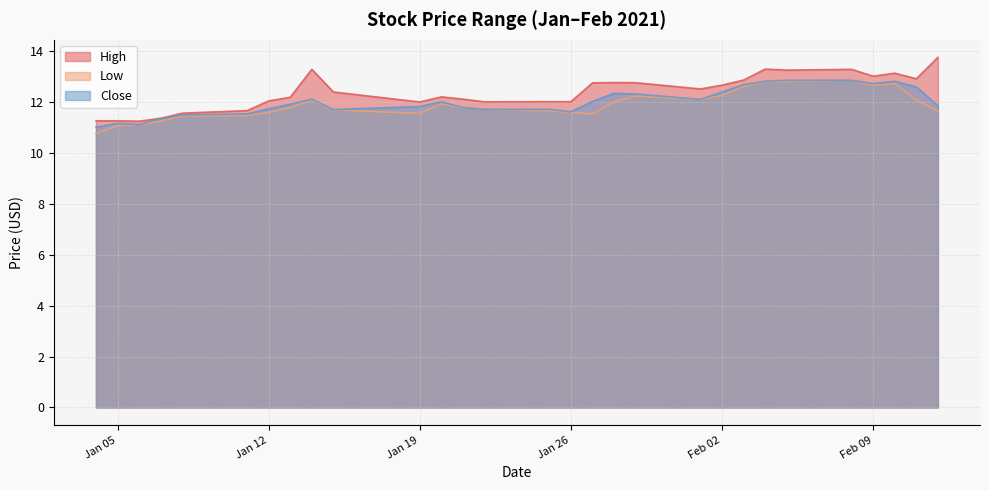

What is the approximate value of Close at 2021-02-10?

12.8